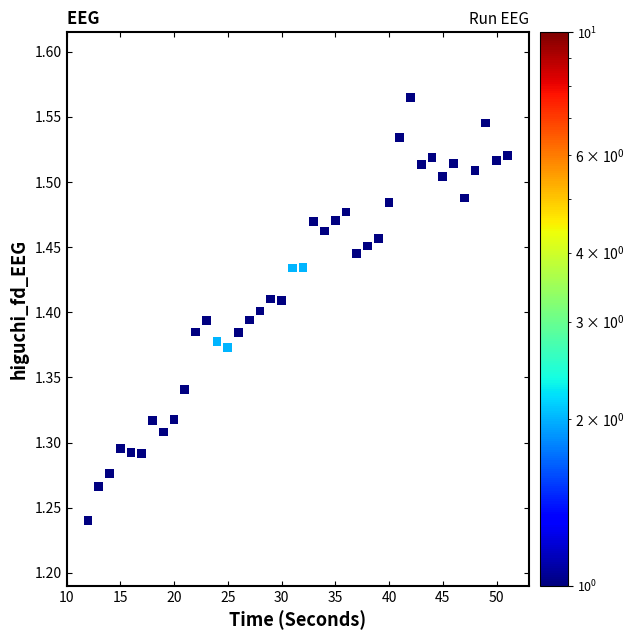

What is the range of Y values (max minus min)?

0.3